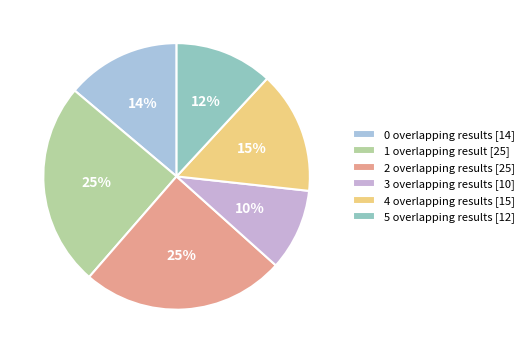

Does any single category account for the majority?

No